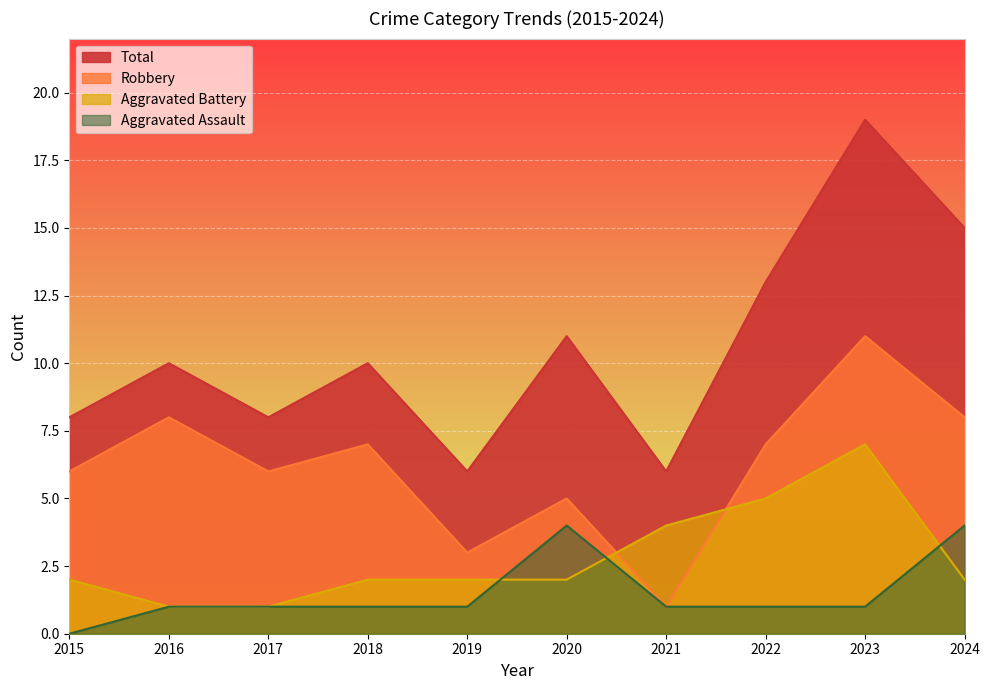

What is the average value of the Aggravated Assault series?

2